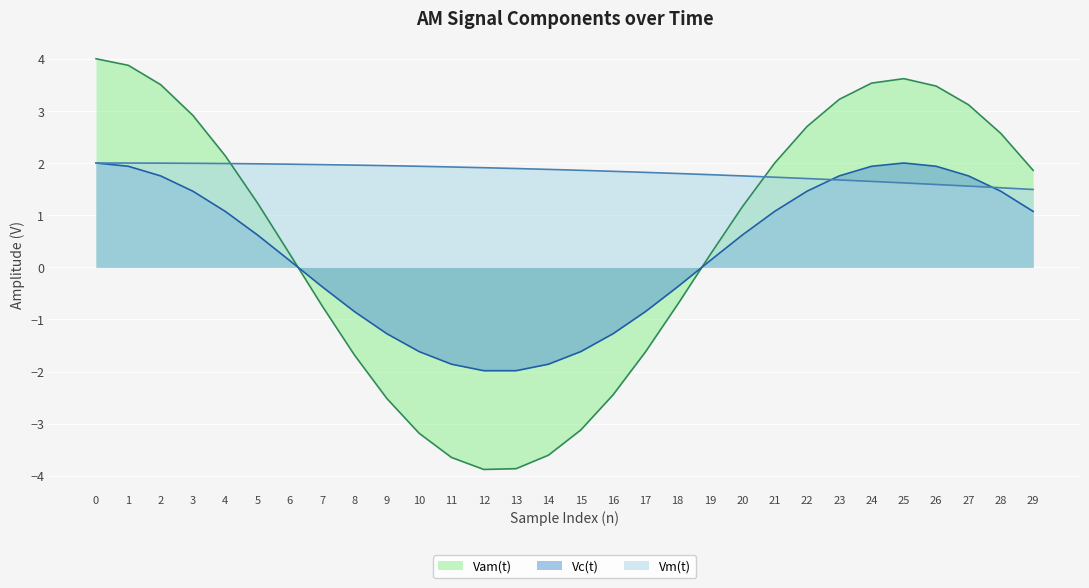

Reading right to left, list all the values displayed in this chart.

Vc(t): 29=1.1	28=1.5	27=1.8	26=1.9	25=2.0	24=1.9	23=1.8	22=1.5	21=1.1	20=0.6	19=0.1	18=-0.4	17=-0.9	16=-1.3	15=-1.6	14=-1.9	13=-2.0	12=-2.0	11=-1.9	10=-1.6	9=-1.3	8=-0.9	7=-0.4	6=0.1	5=0.6	4=1.1	3=1.5	2=1.8	1=1.9	0=2.0
Vm(t): 29=1.5	28=1.5	27=1.6	26=1.6	25=1.6	24=1.6	23=1.7	22=1.7	21=1.7	20=1.8	19=1.8	18=1.8	17=1.8	16=1.8	15=1.9	14=1.9	13=1.9	12=1.9	11=1.9	10=1.9	9=1.9	8=2.0	7=2.0	6=2.0	5=2.0	4=2.0	3=2.0	2=2.0	1=2.0	0=2.0
Vam(t): 29=1.9	28=2.6	27=3.1	26=3.5	25=3.6	24=3.5	23=3.2	22=2.7	21=2.0	20=1.2	19=0.2	18=-0.7	17=-1.6	16=-2.4	15=-3.1	14=-3.6	13=-3.9	12=-3.9	11=-3.6	10=-3.2	9=-2.5	8=-1.7	7=-0.7	6=0.2	5=1.2	4=2.1	3=2.9	2=3.5	1=3.9	0=4.0